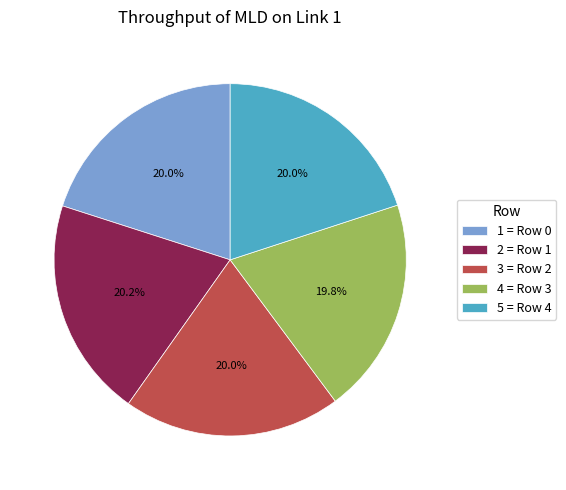

Does 3 = Row 2 represent more than half of the total?

No